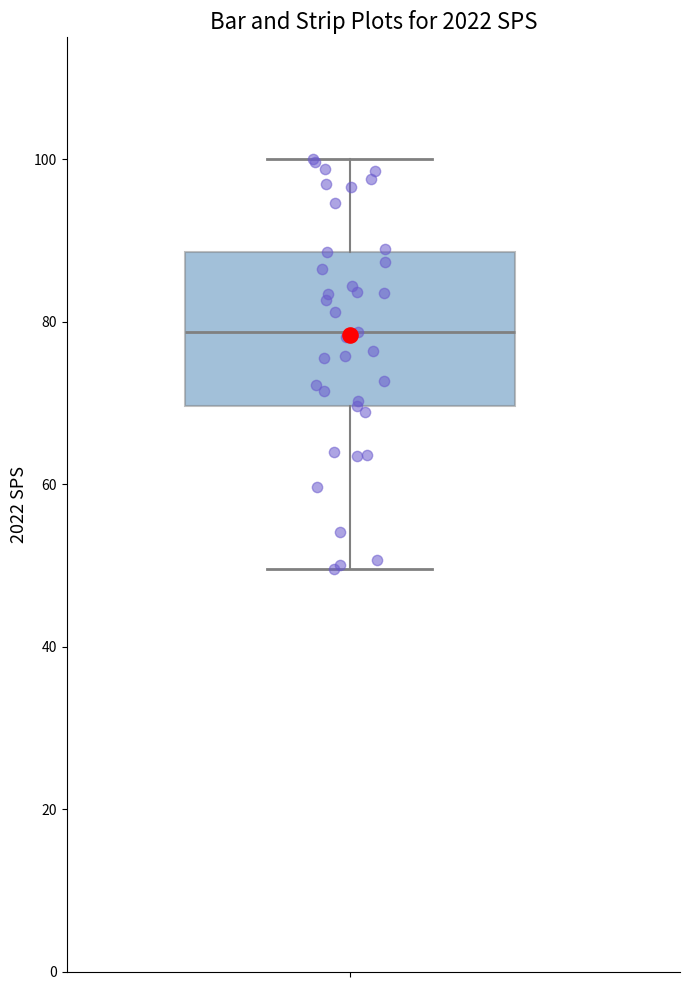

Transcribe this box plot: give where the median line is, the range the box spans, and where the two whiskers end, as read against the y-axis. The values are not printed on the chart, so give them approximately, as read against the axis.

median 78, box 70 to 88, whiskers 50 to 100